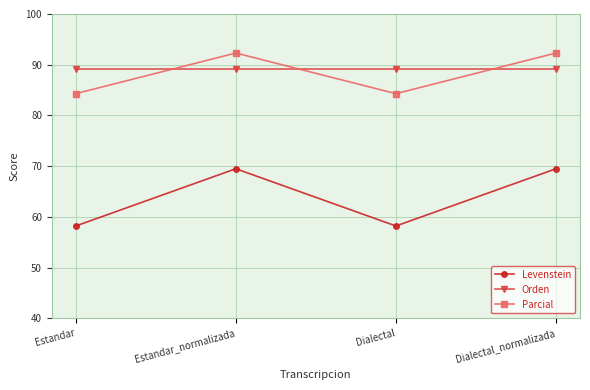

Which series has the largest range (max minus min)?

Levenstein